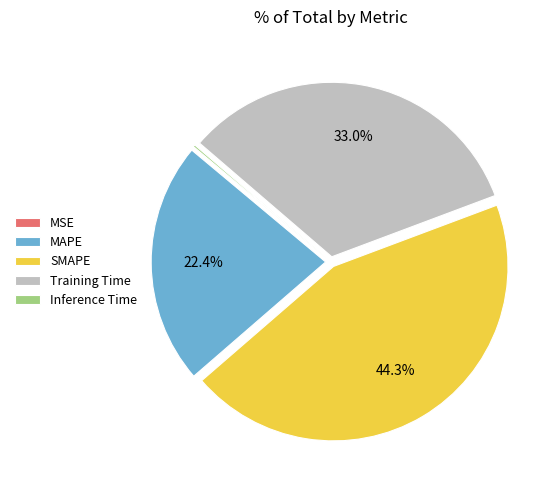

What percentage is the MAPE slice, to the nearest percent?

22%